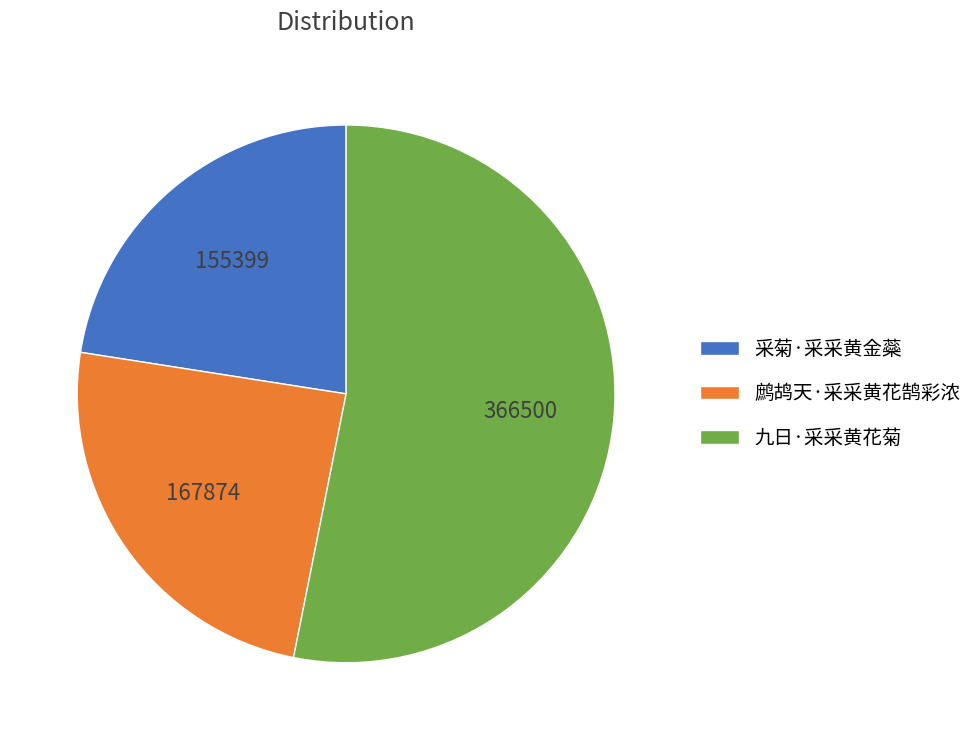

Which slice is the largest?

九日·采采黄花菊